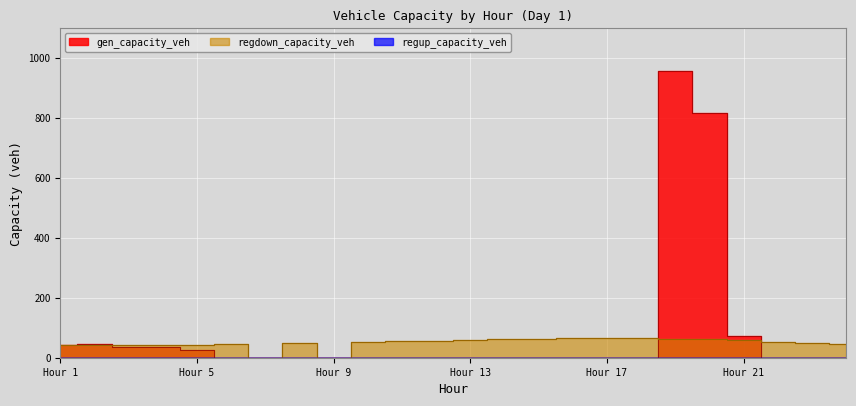

Does the chart display data point markers on the line(s)?

No